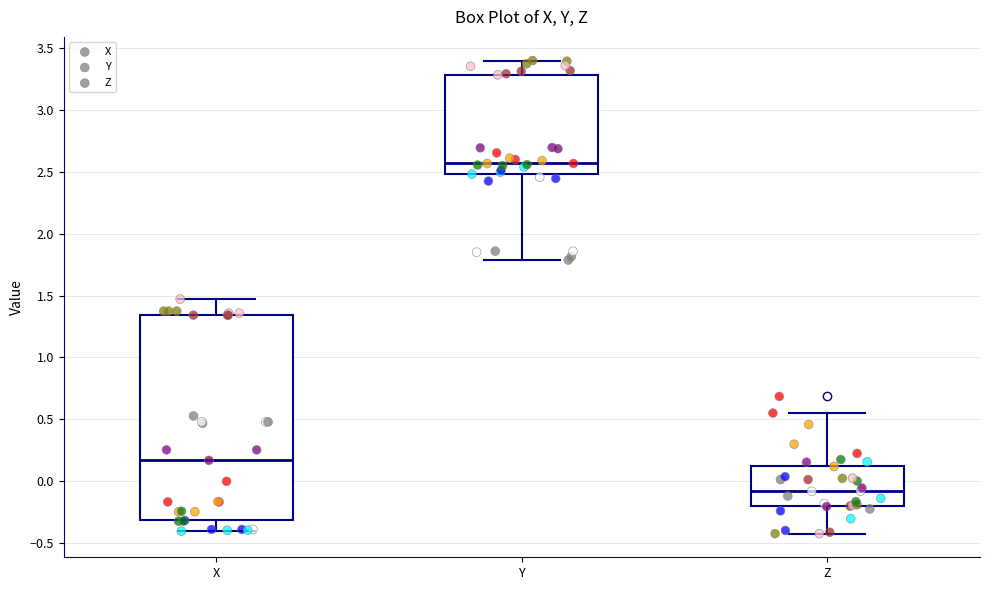

Where does the median line of the box for X sit on the y-axis? The values are not printed on the chart, so give them approximately, as read against the axis.

0.15